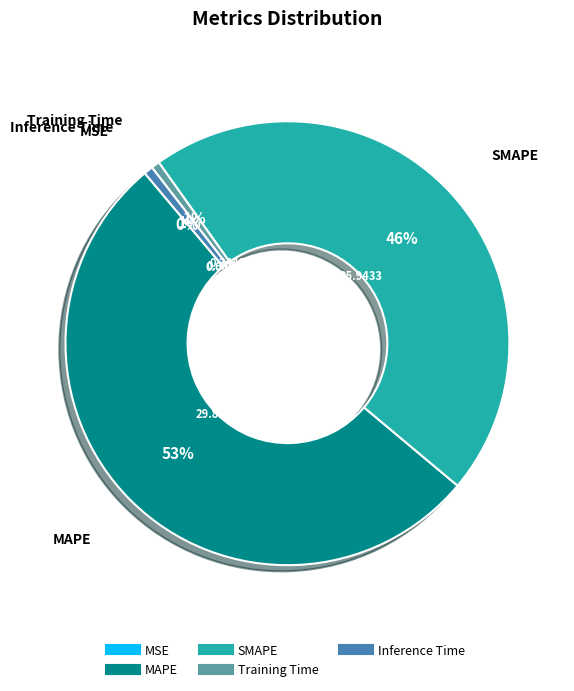

To the nearest percent, what is the combined percentage of Inference Time and MAPE?

53%